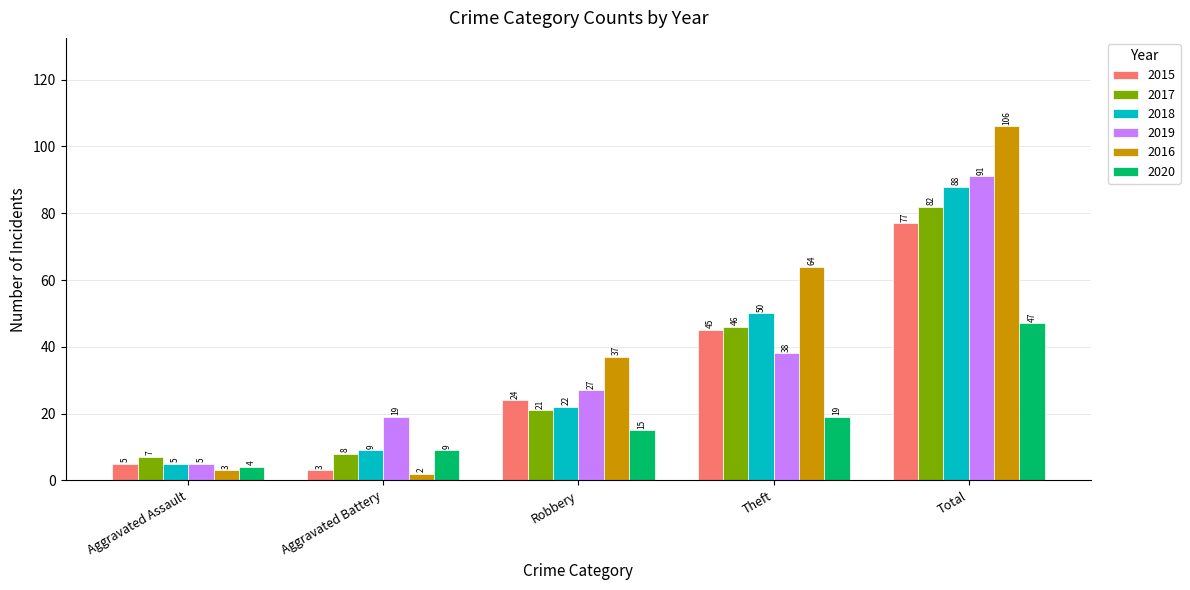

Are the bars grouped side by side (vs. stacked)?

Yes